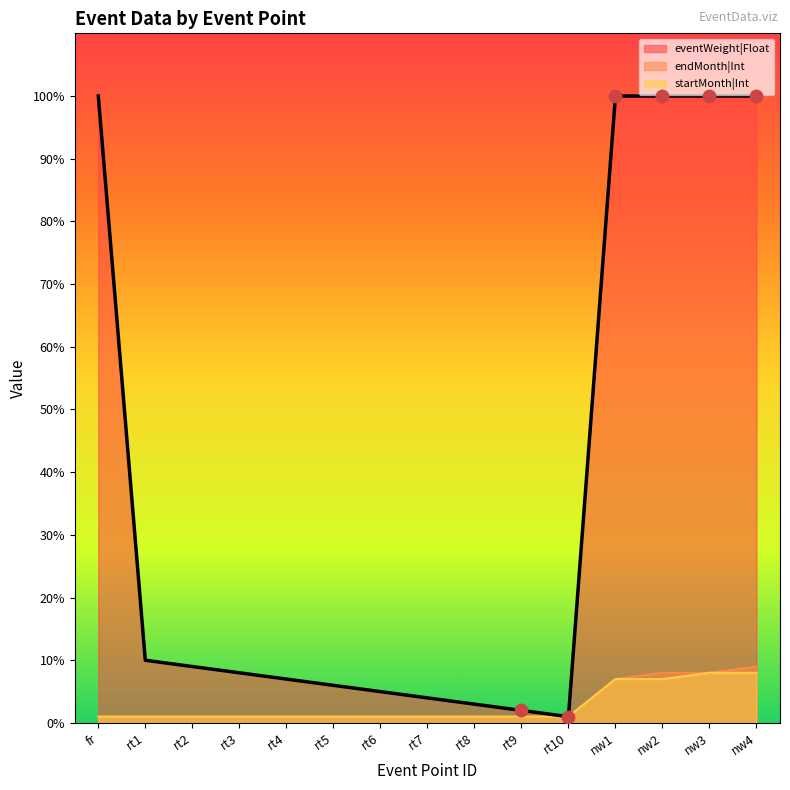

Which series contains the lowest Y value?

eventWeight|Float